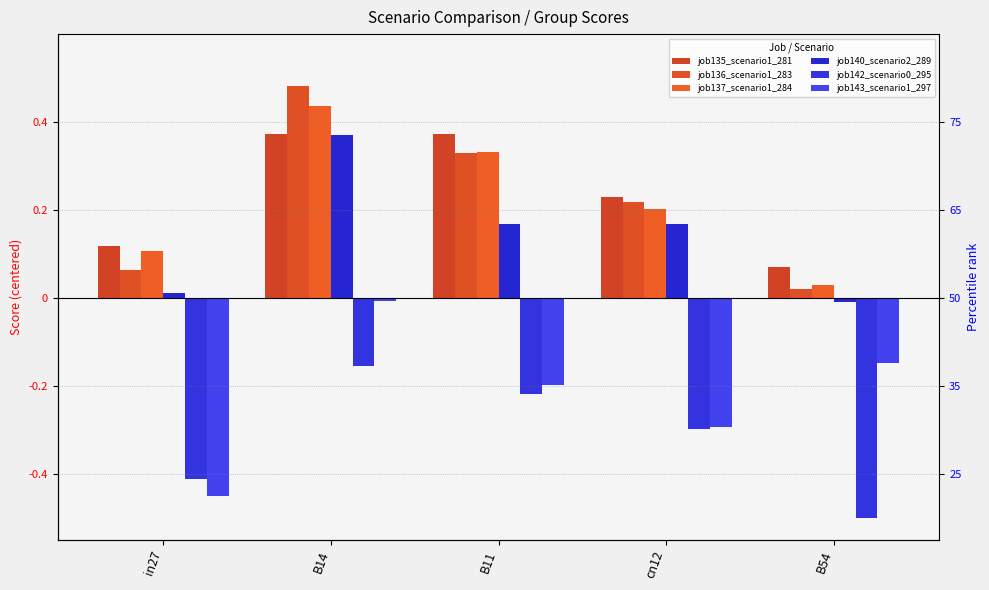

What is the average value of the job140_scenario2_289 series?

0.1